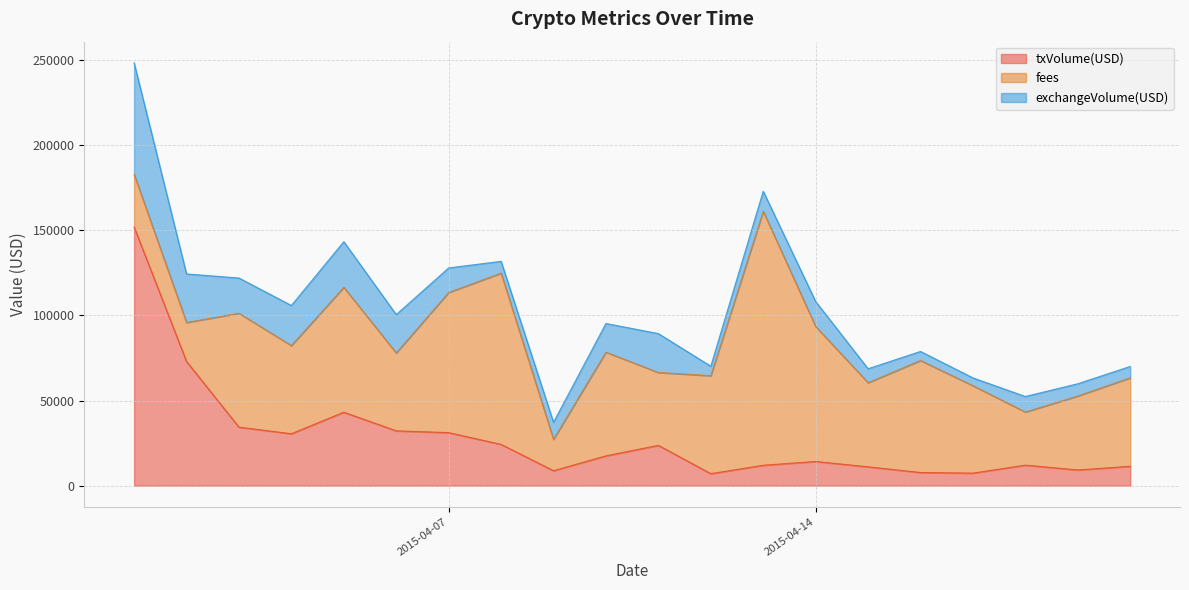

What is the minimum value for txVolume(USD)?

7015.1